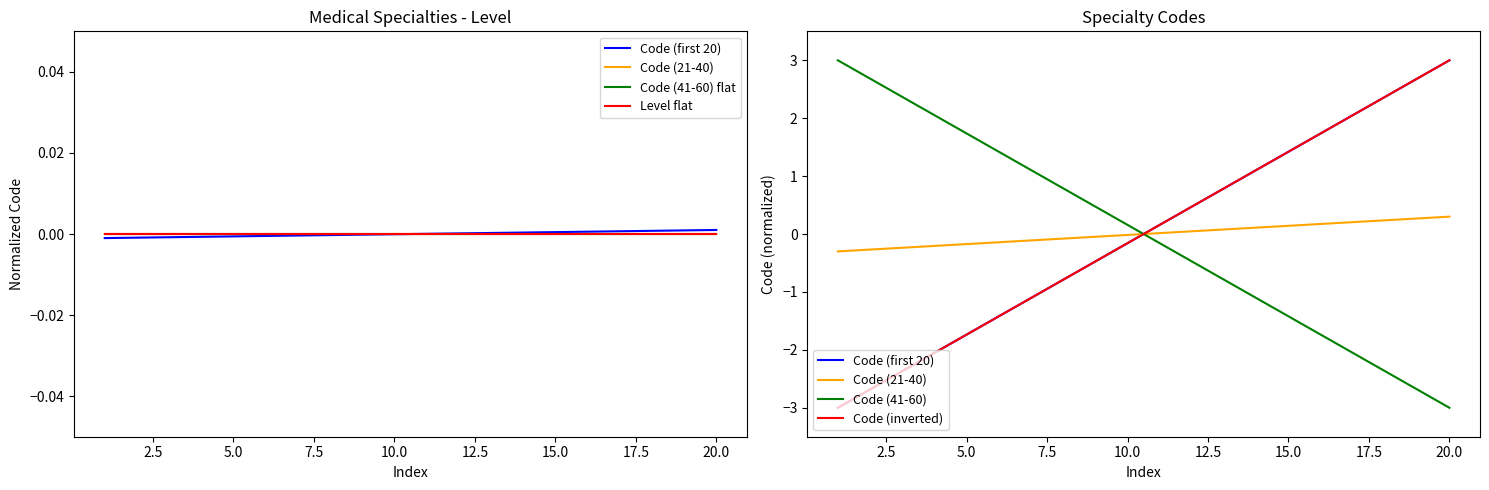

Is it true that Code (21-40) equals -0.0 at 10.0?

False